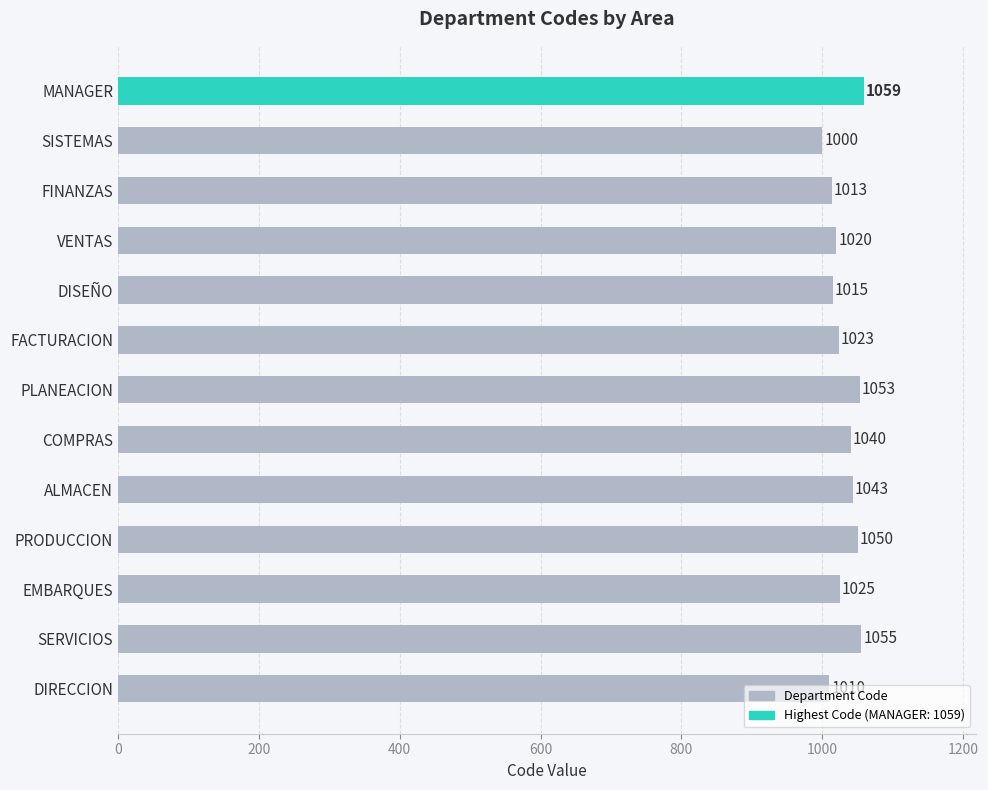

Is it true that the value at SERVICIOS is 1055?

True